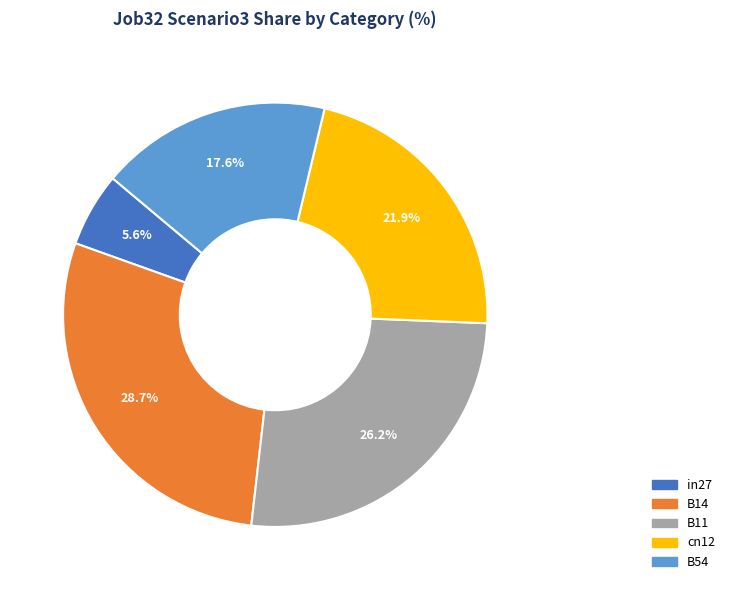

Between B54 and in27, which is larger?

B54